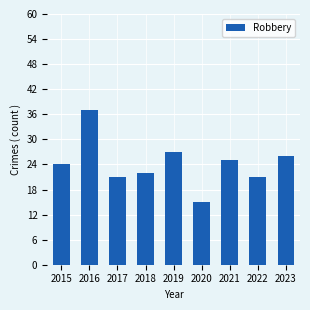

What is the ratio of the value at 2017 to the value at 2015?

0.9